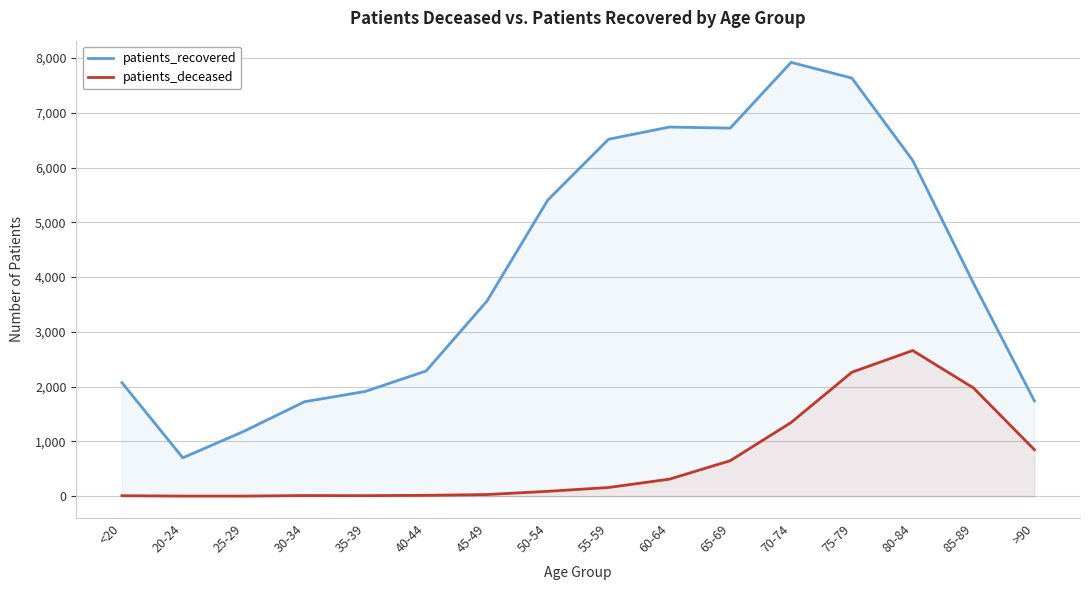

Between <20 and 30-34, which is larger?

<20